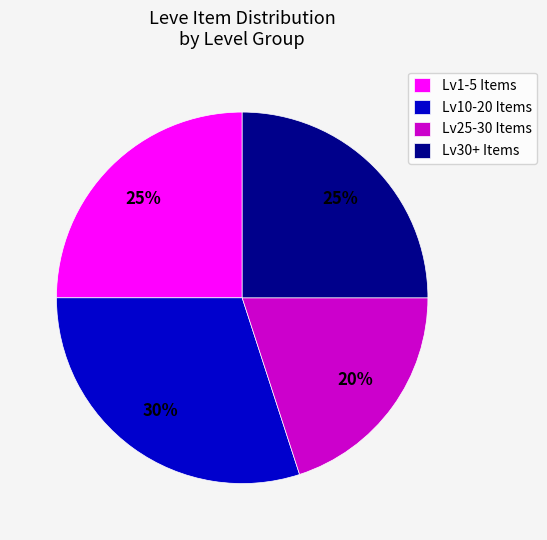

What is the ratio of the value at Lv30+ Items to the value at Lv10-20 Items?

0.8